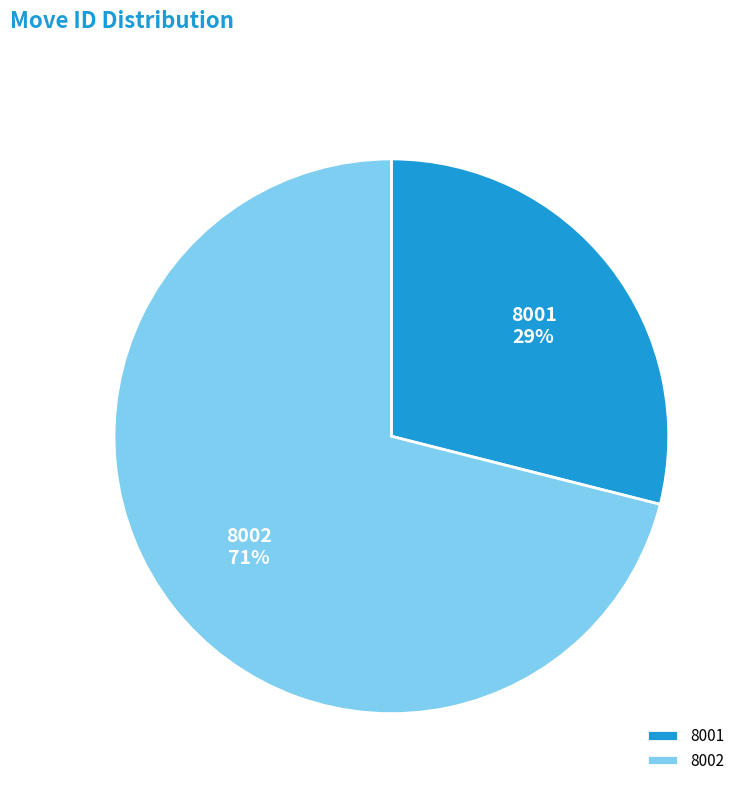

Which slice is the smallest?

8001